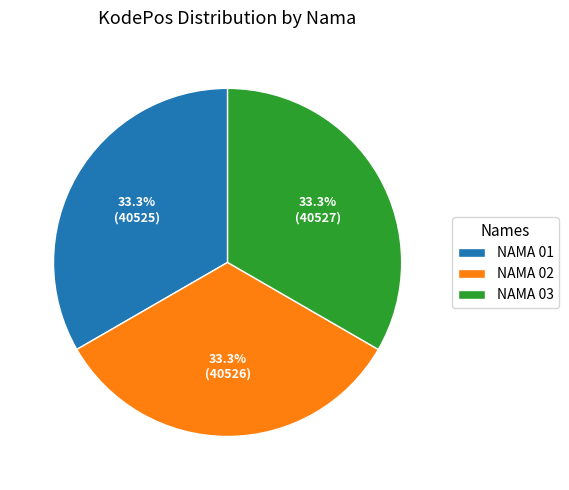

Approximately how many times larger is the value at NAMA 02 compared to NAMA 01?

1.0